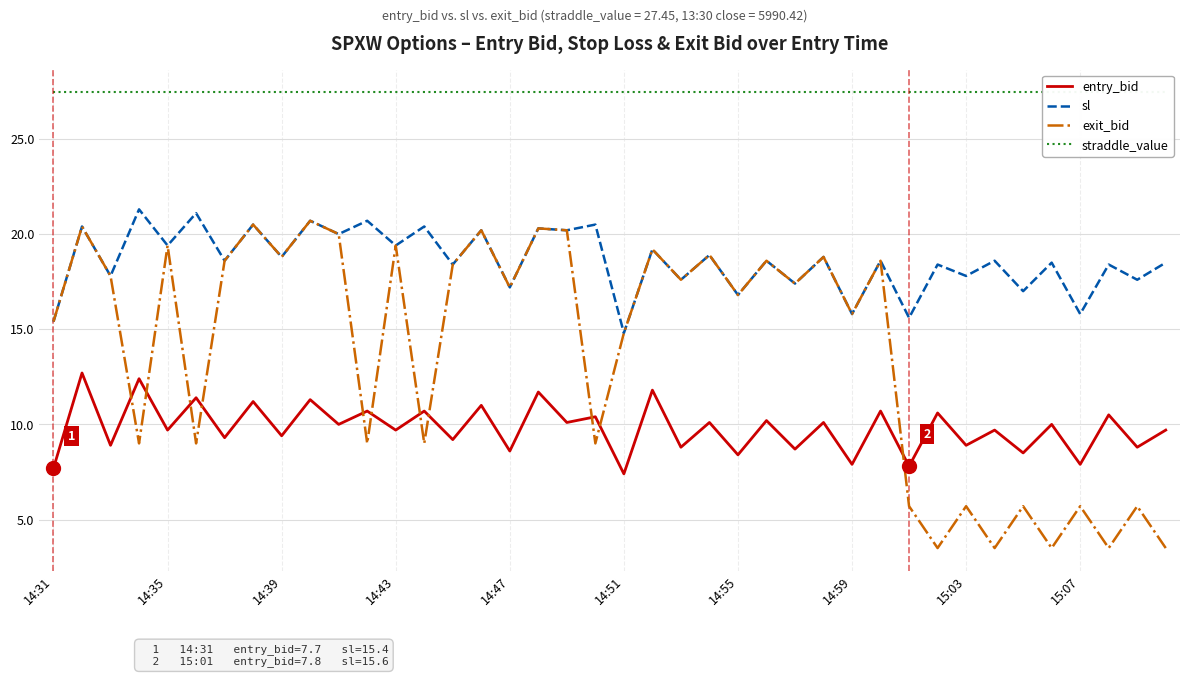

What are all the series names shown in the legend?

entry_bid, sl, exit_bid, straddle_value